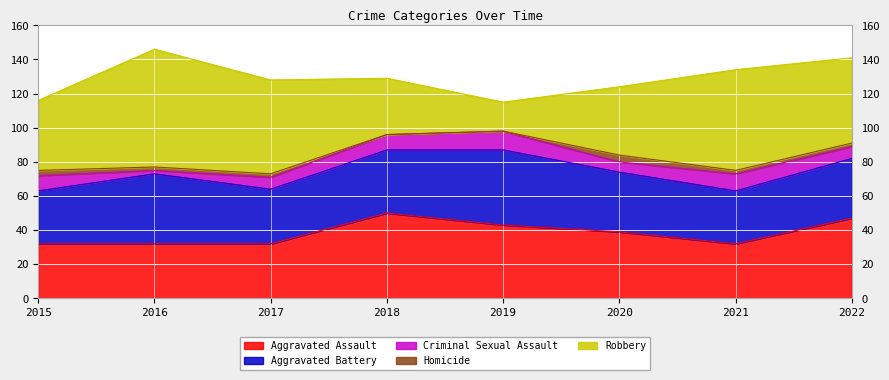

Reading left to right, what are all the values shown in this chart?

Aggravated Assault: 2015=32	2016=32	2017=32	2018=50	2019=43	2020=39	2021=32	2022=47
Aggravated Battery: 2015=31	2016=41	2017=32	2018=37	2019=44	2020=35	2021=31	2022=35
Criminal Sexual Assault: 2015=9	2016=2	2017=7	2018=9	2019=11	2020=6	2021=10	2022=7
Homicide: 2015=3	2016=2	2017=2	2018=0	2019=0	2020=4	2021=2	2022=2
Robbery: 2015=41	2016=69	2017=55	2018=33	2019=17	2020=40	2021=59	2022=50